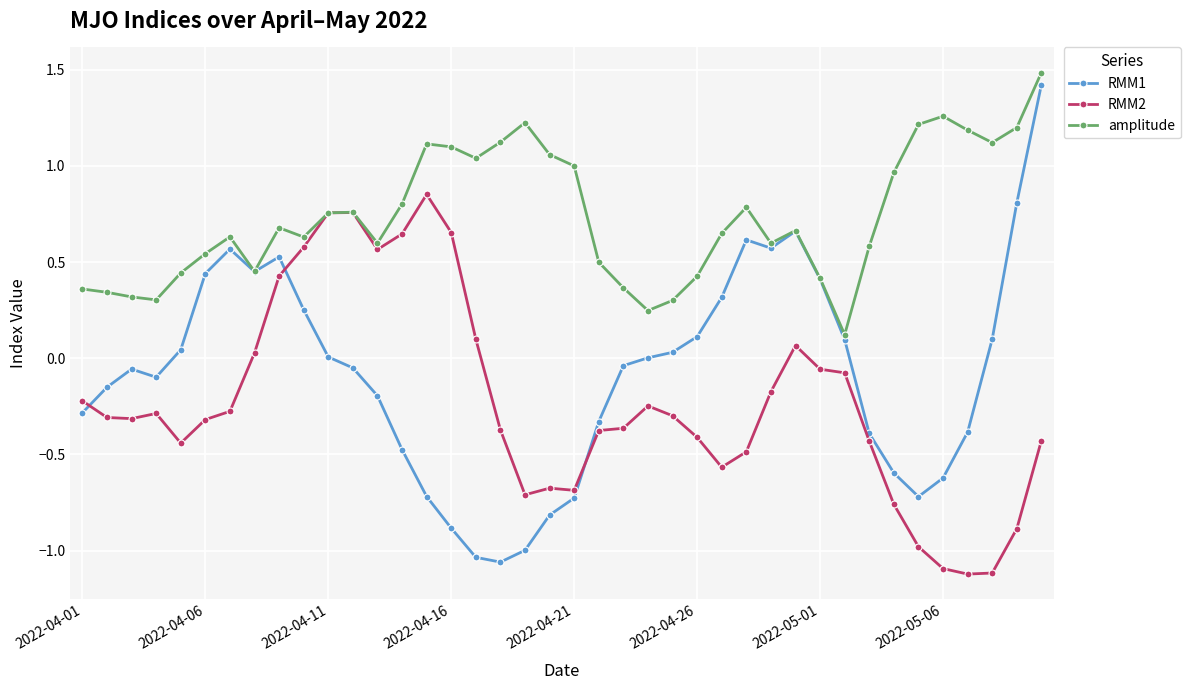

Which series has the largest total across all categories?

amplitude